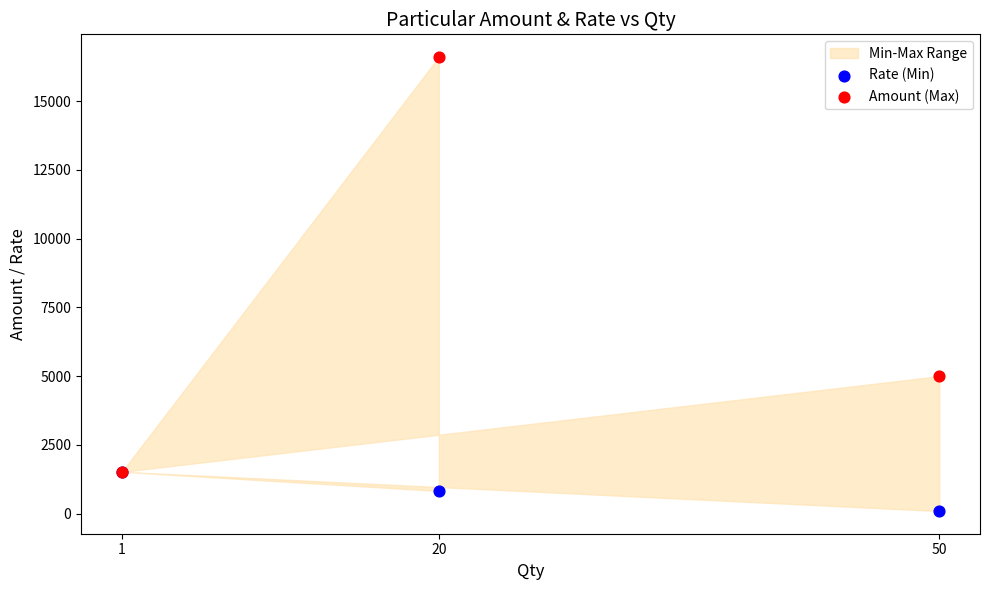

In the Amount (Max) series, what Y value is closest to 9062?

5000